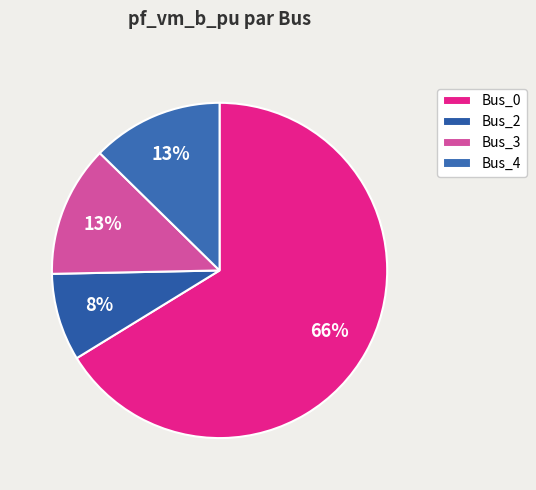

Does Bus_2 represent more than half of the total?

No